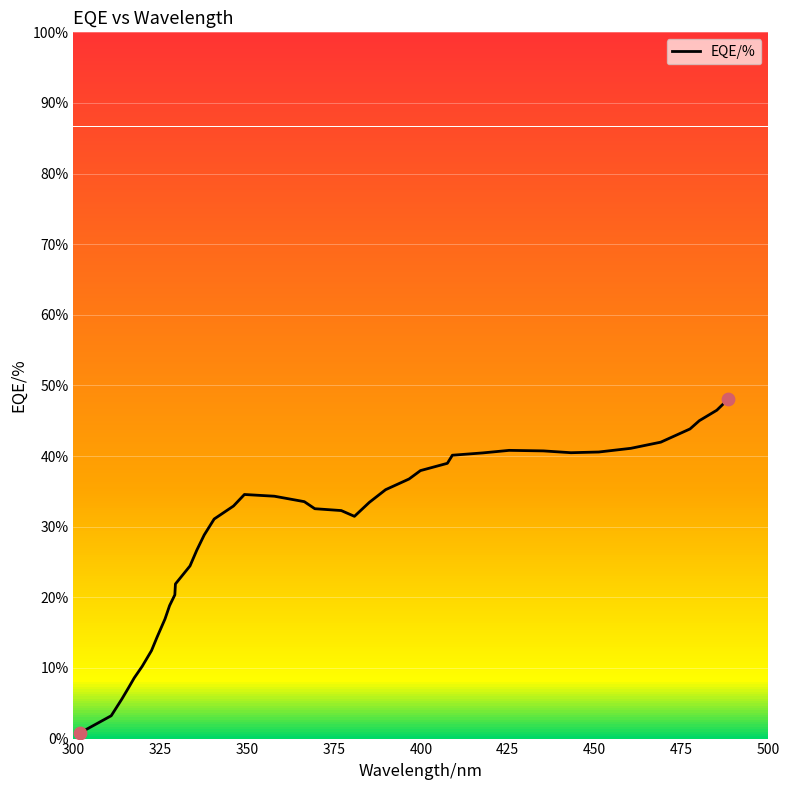

What is the maximum value shown in the chart?

48.1